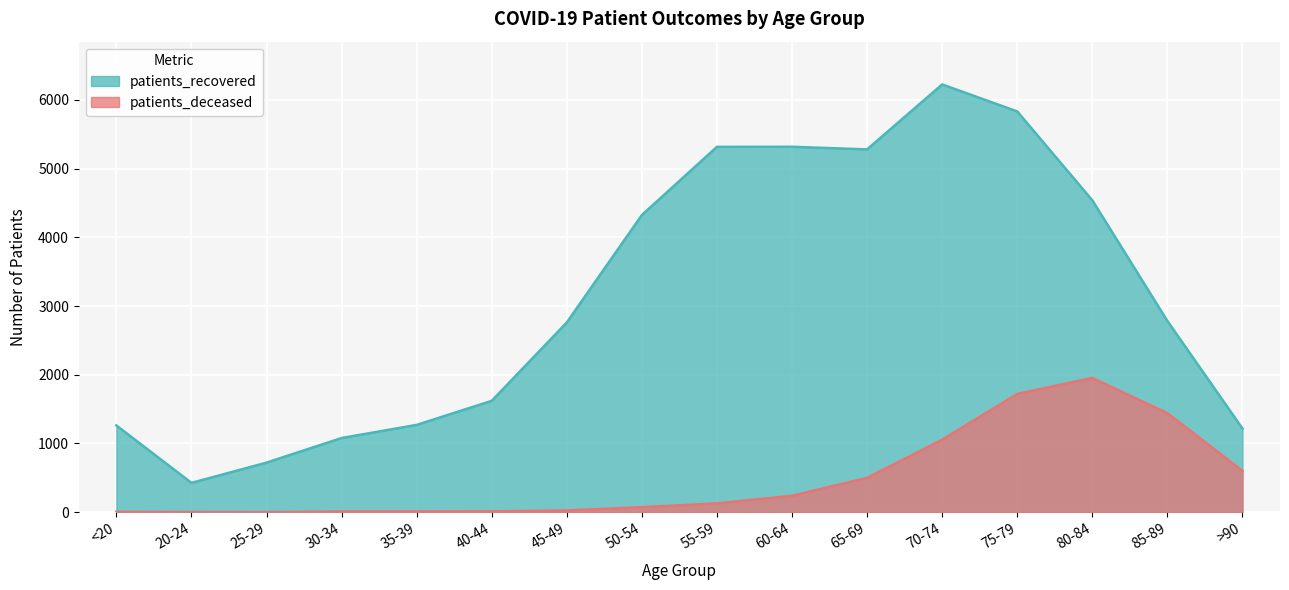

Reading left to right, what are all the values shown in this chart?

patients_recovered: <20=1262	20-24=426	25-29=721	30-34=1079	35-39=1270	40-44=1620	45-49=2761	50-54=4324	55-59=5316	60-64=5317	65-69=5279	70-74=6224	75-79=5831	80-84=4538	85-89=2782	>90=1217
patients_deceased: <20=6	20-24=3	25-29=2	30-34=10	35-39=11	40-44=12	45-49=25	50-54=73	55-59=128	60-64=239	65-69=499	70-74=1055	75-79=1721	80-84=1953	85-89=1441	>90=601